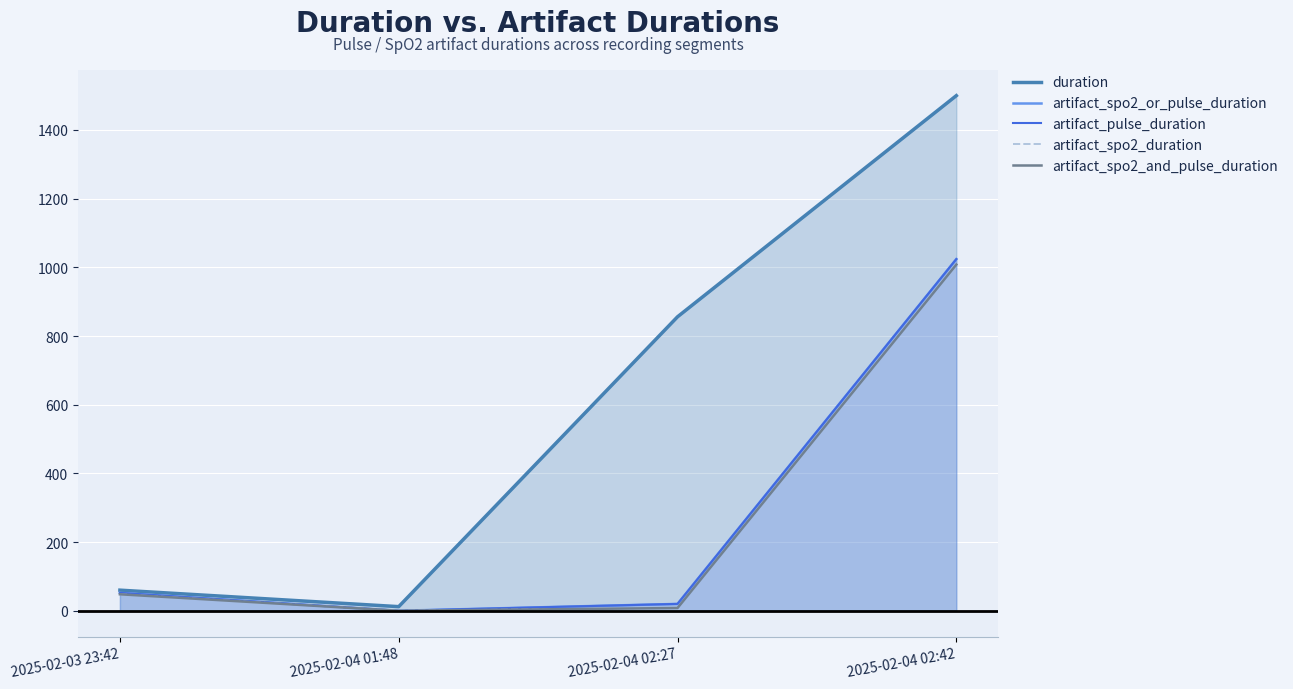

How many interior local valleys does the artifact_spo2_or_pulse_duration series have?

1